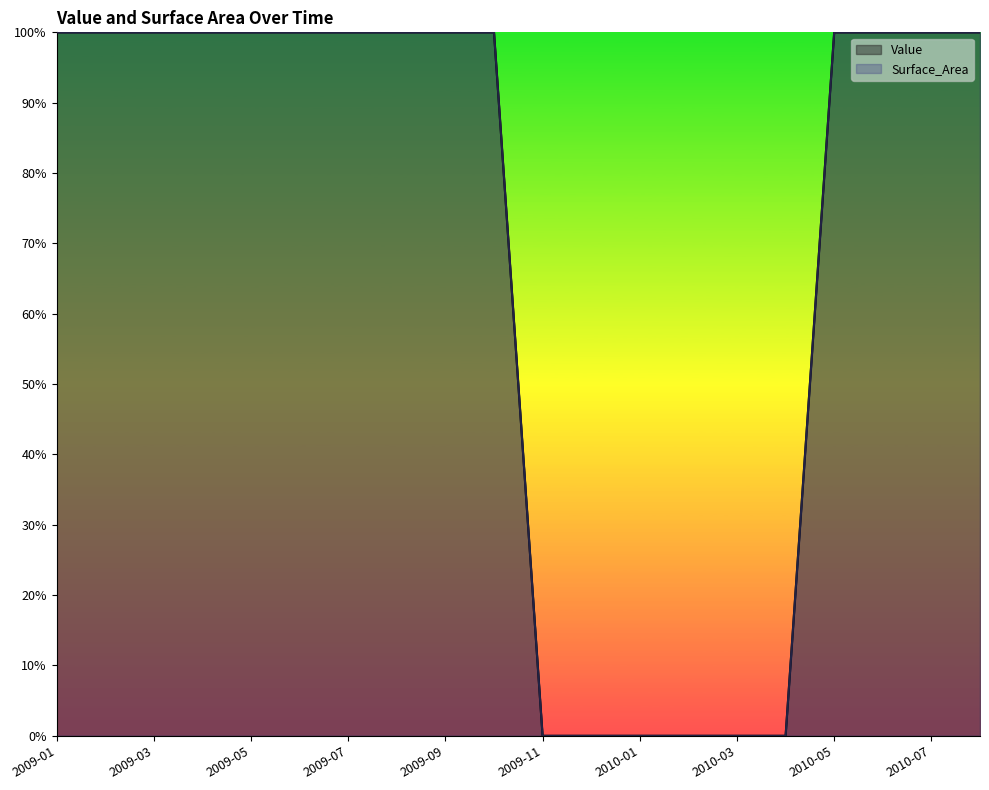

True or false: Value and Surface_Area cross at least once.

False